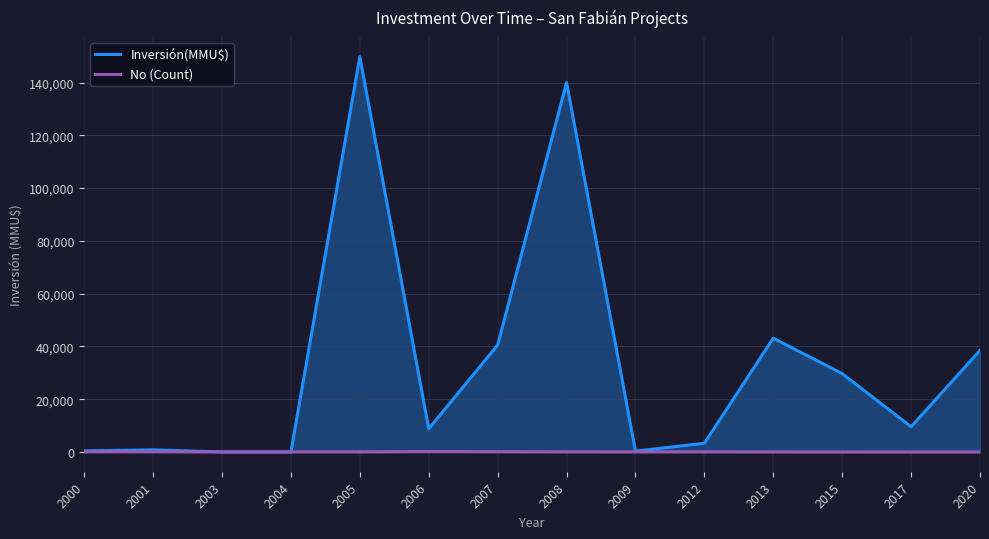

What are all the series names shown in the legend?

Inversión(MMU$), No (Count)